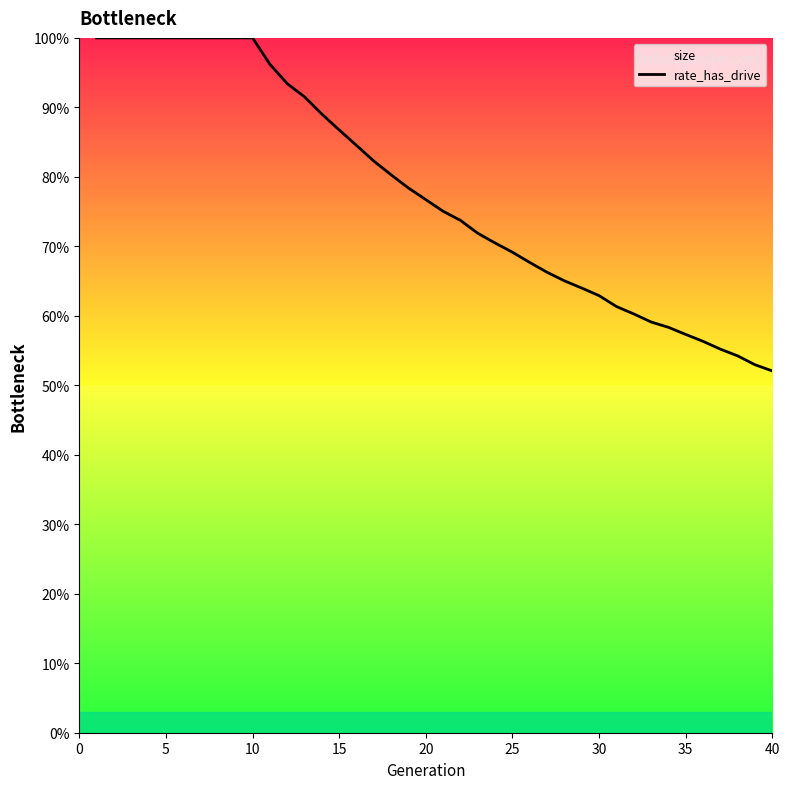

The value of rate_has_drive at 5 is 100.0. True or false?

True